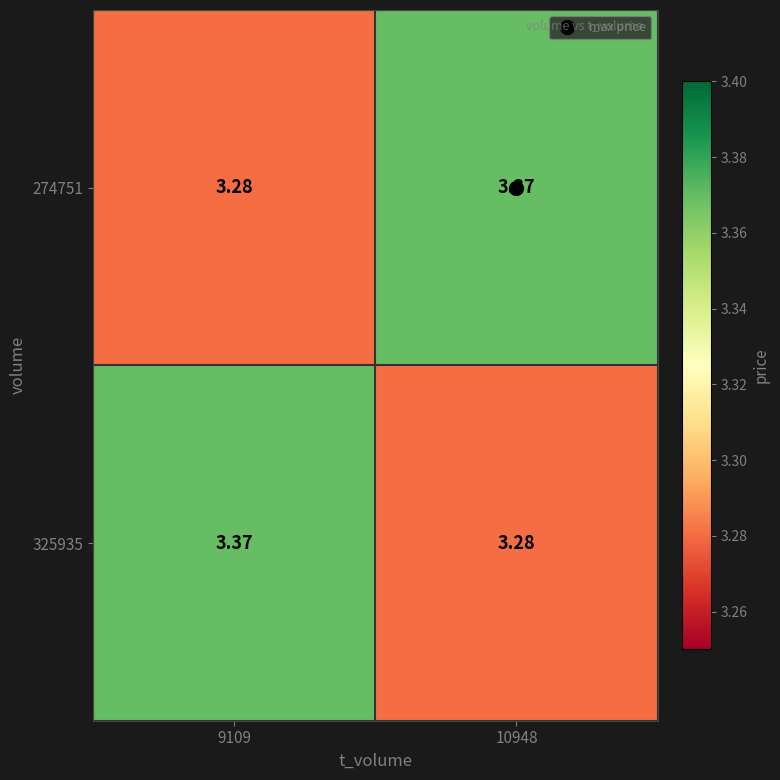

What is the total value across all series at 10948?

6.7